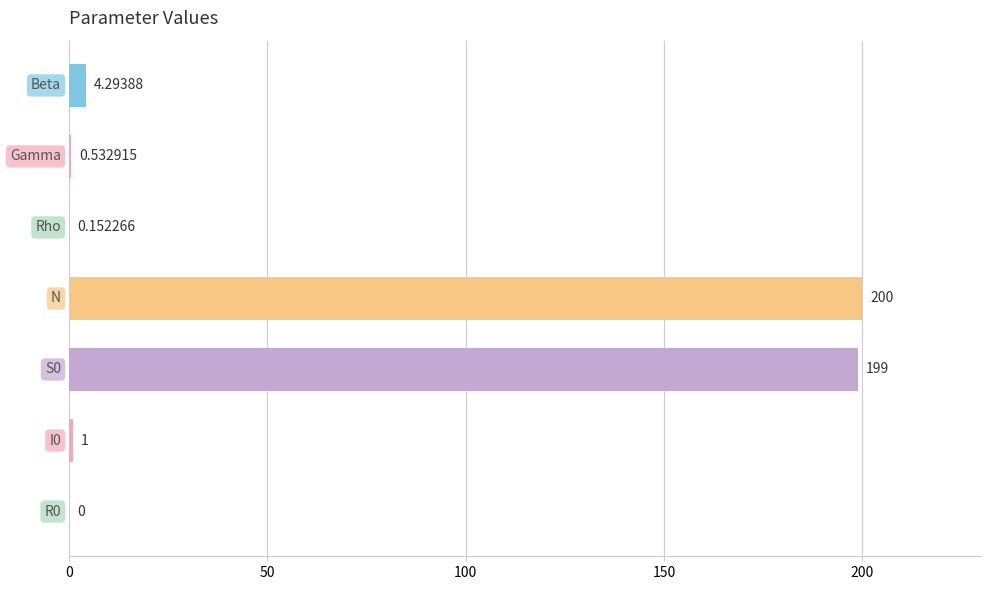

How many positive values are there?

6